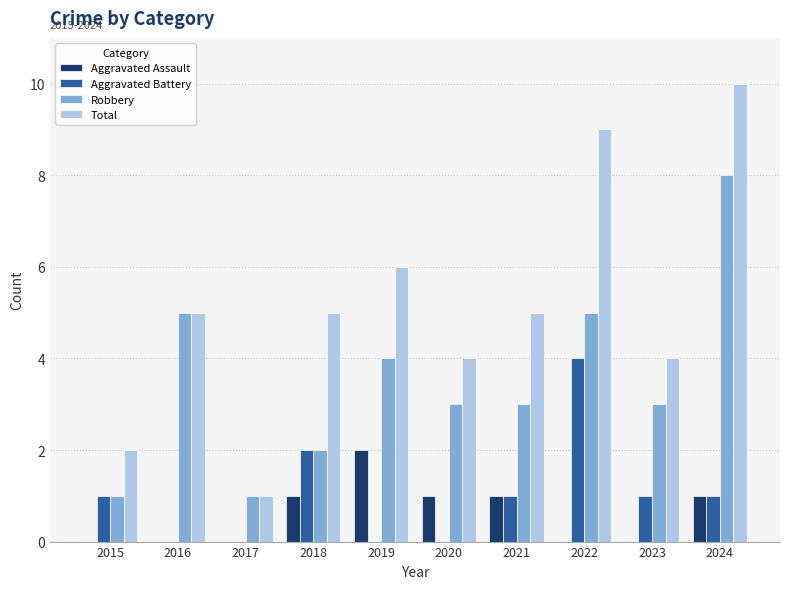

What is the highest value of the Aggravated Battery series?

4